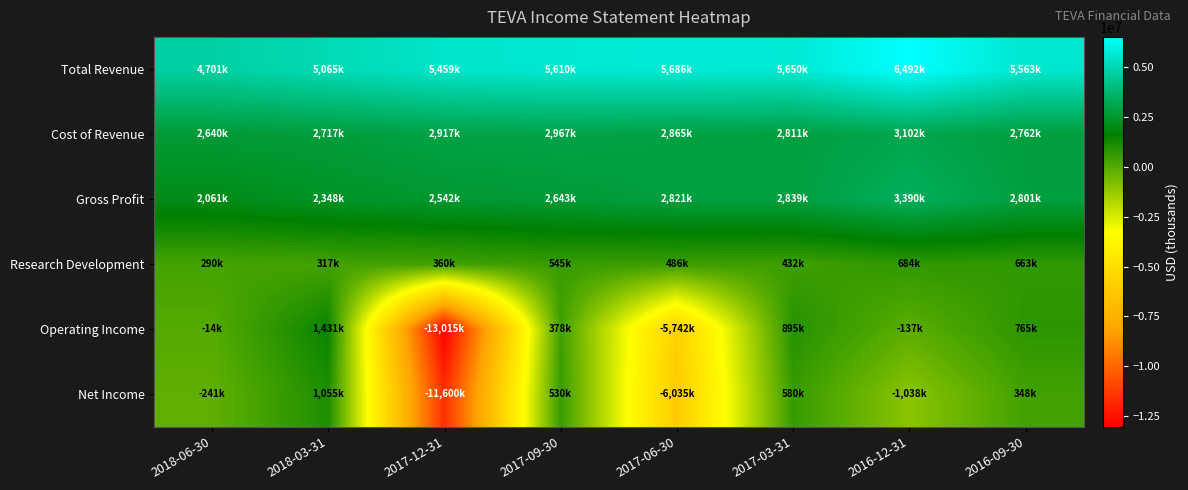

What is the total value across all series at 2017-12-31?

-13337000